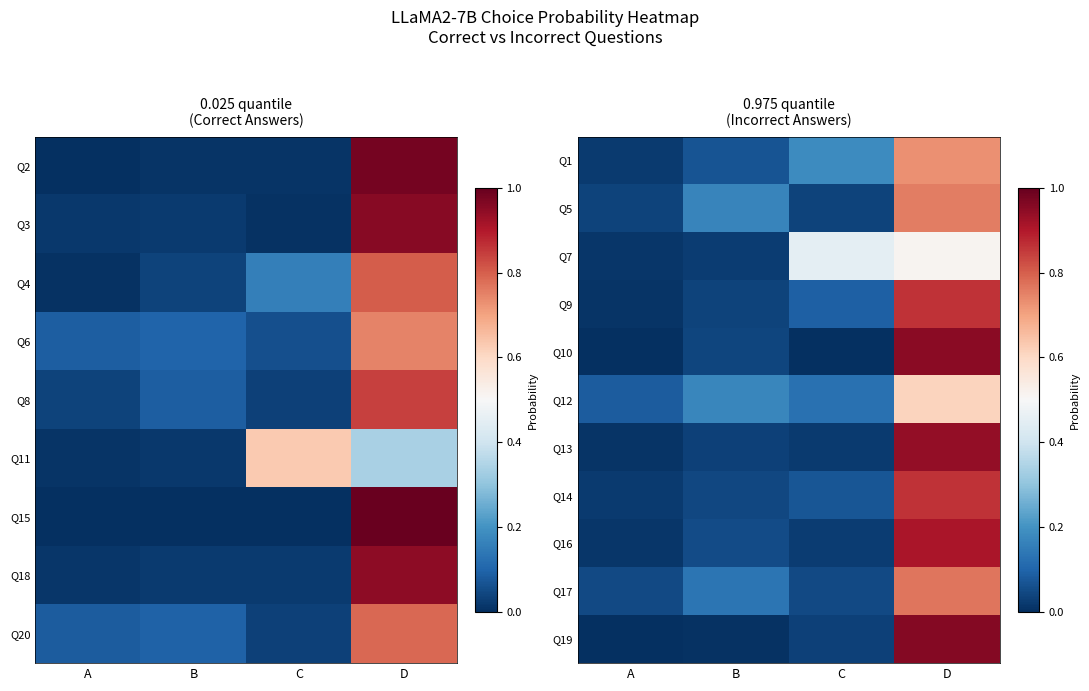

Is it true that Q19 equals 0.0 at A?

False